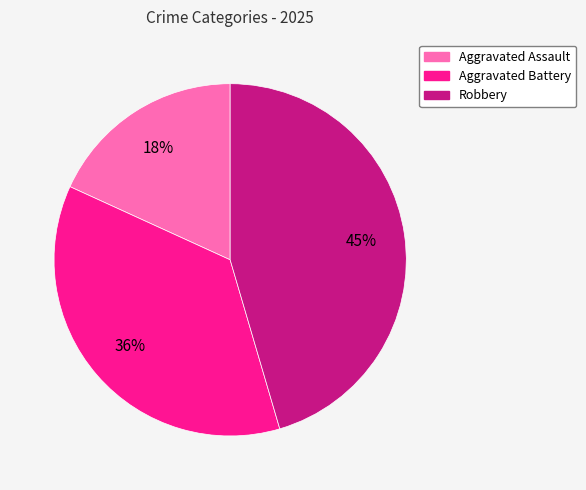

Do Robbery and Aggravated Battery together represent more than half of the pie?

Yes